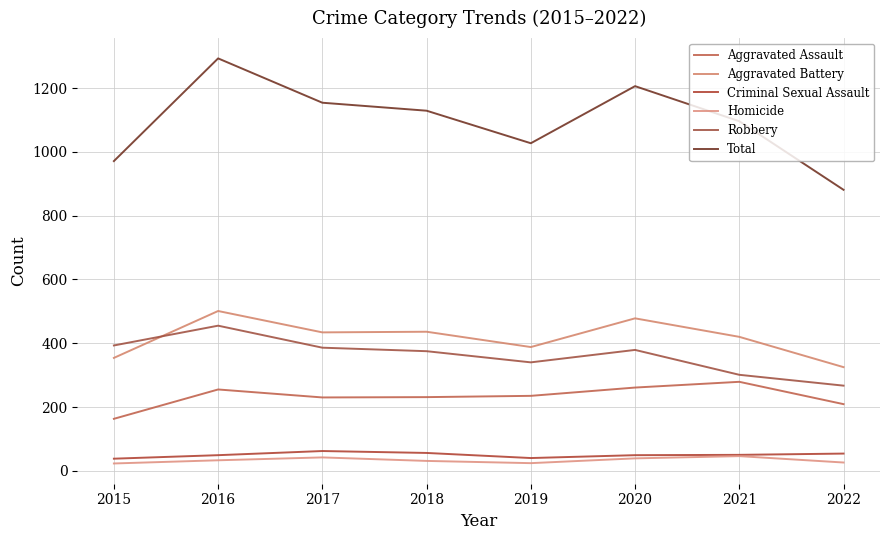

What is the sum of all Homicide values?

264